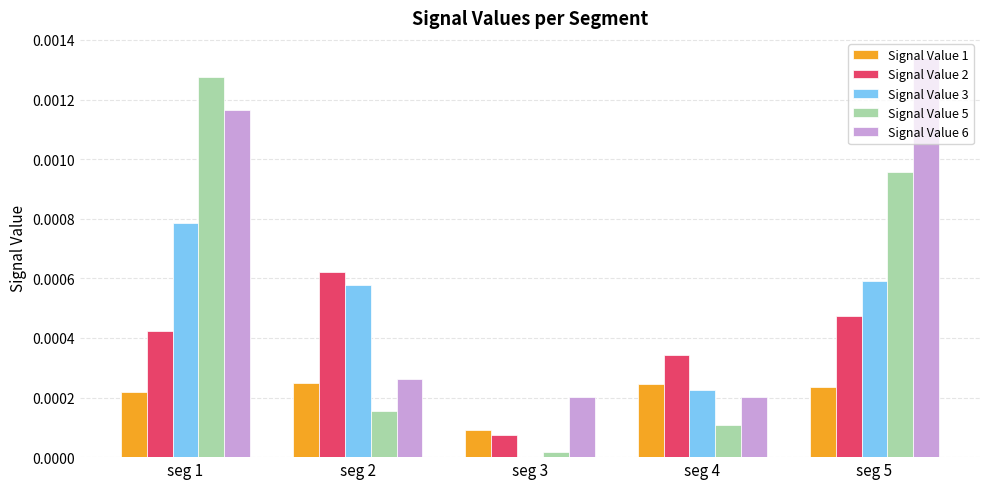

Is the value of Signal Value 6 at seg 5 greater than the value of Signal Value 3 at seg 5?

Yes